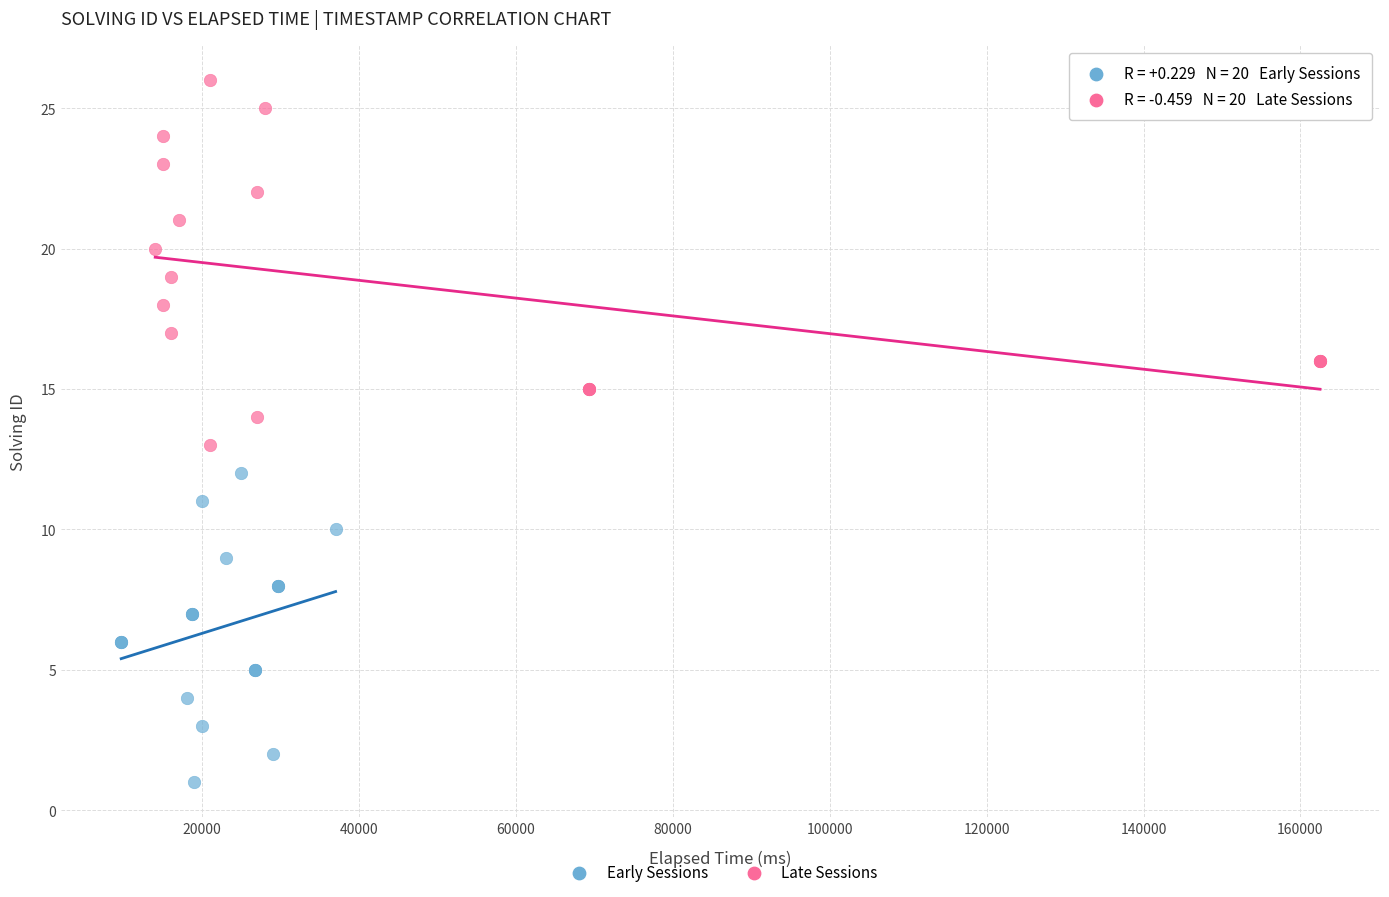

Which series contains the lowest Y value?

Early Sessions